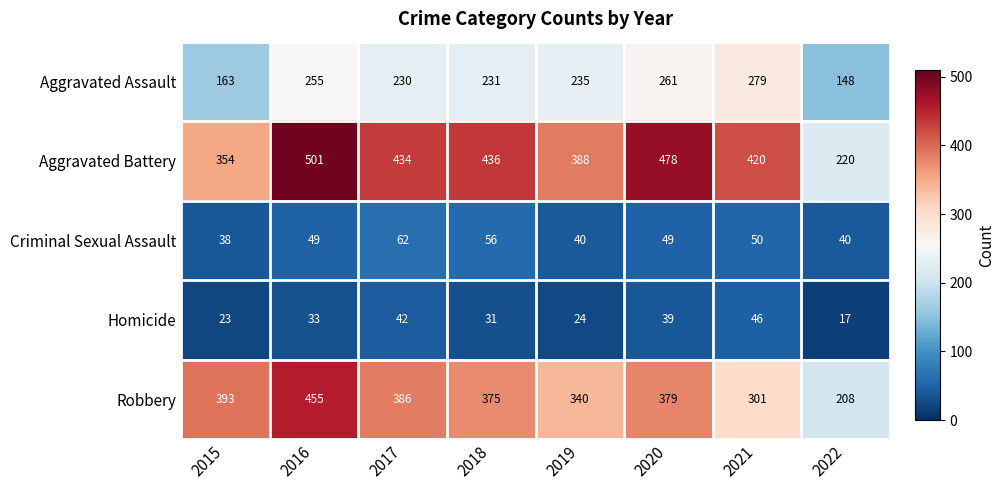

At 2021, list the series in order from largest to smallest.

Aggravated Battery, Robbery, Aggravated Assault, Criminal Sexual Assault, Homicide